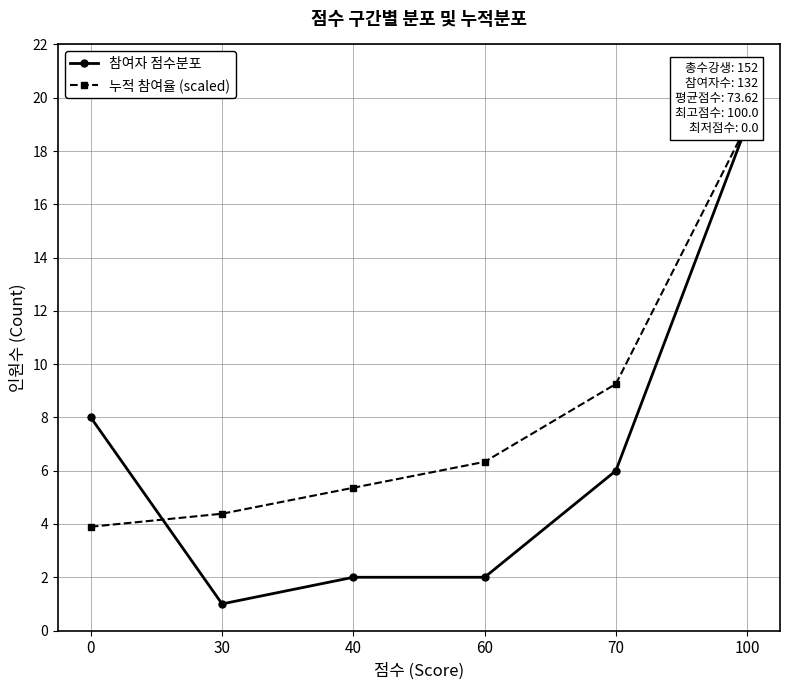

How many data points in 참여자 점수분포 are above 6?

2